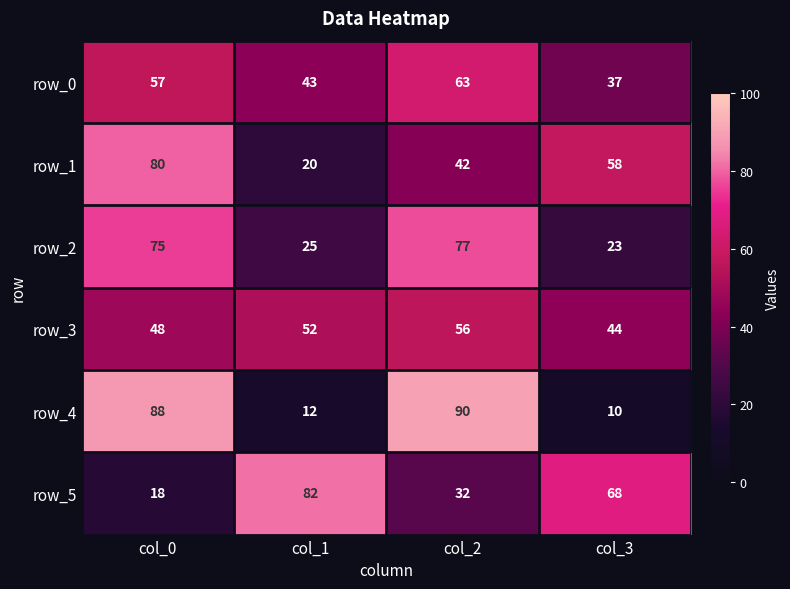

Reading left to right, list all the values displayed in this chart.

row_0: 57	43	63	37
row_1: 80	20	42	58
row_2: 75	25	77	23
row_3: 48	52	56	44
row_4: 88	12	90	10
row_5: 18	82	32	68